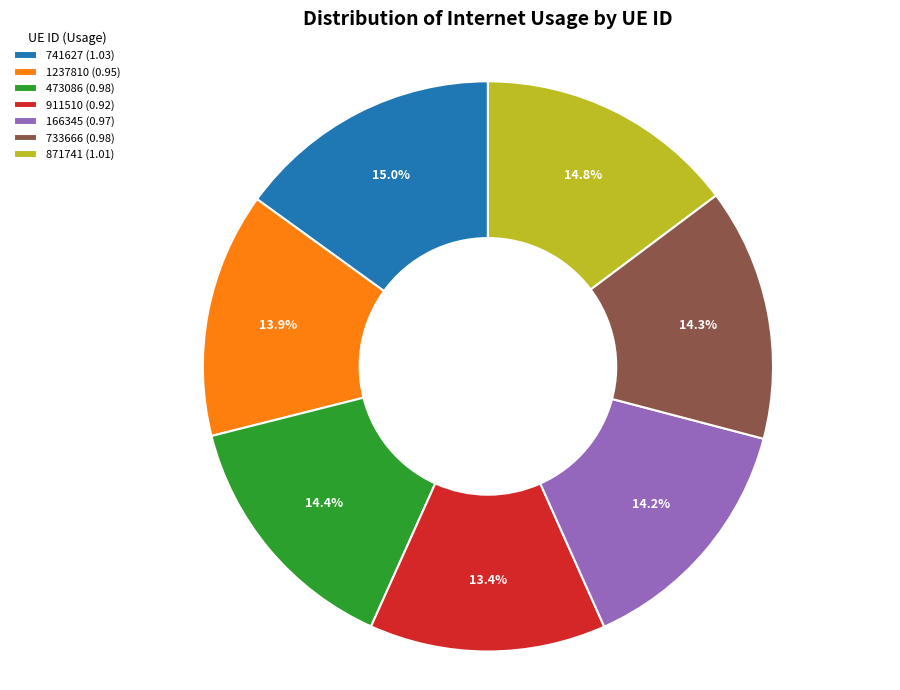

The 733666 slice represents 5% of the pie. True or false?

False